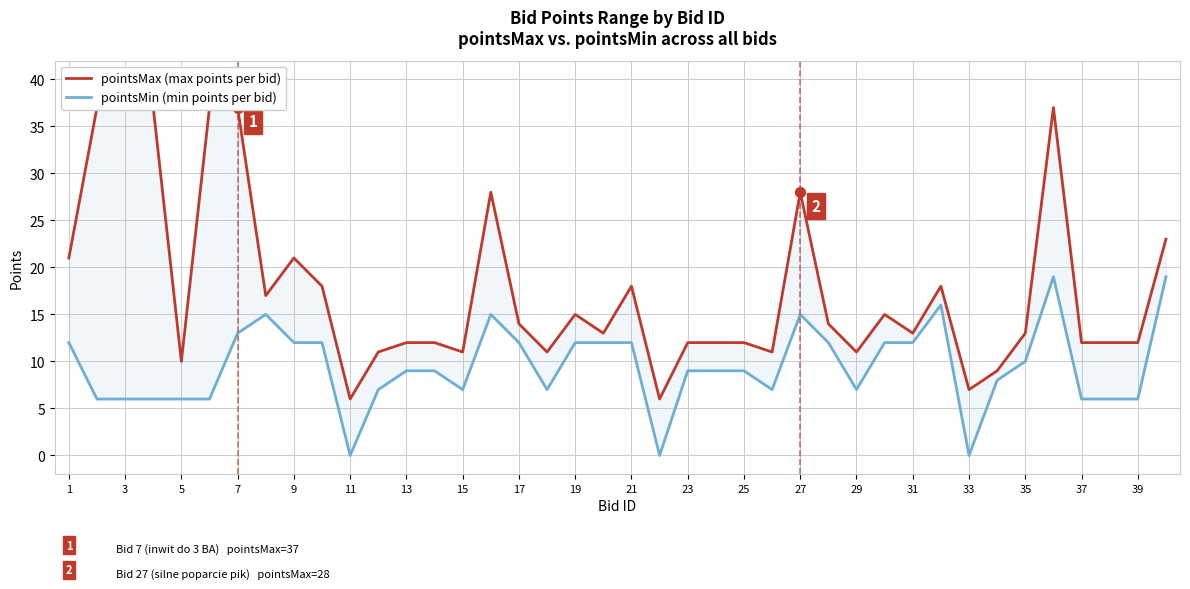

Which series contains the lowest Y value?

pointsMin (min points per bid)